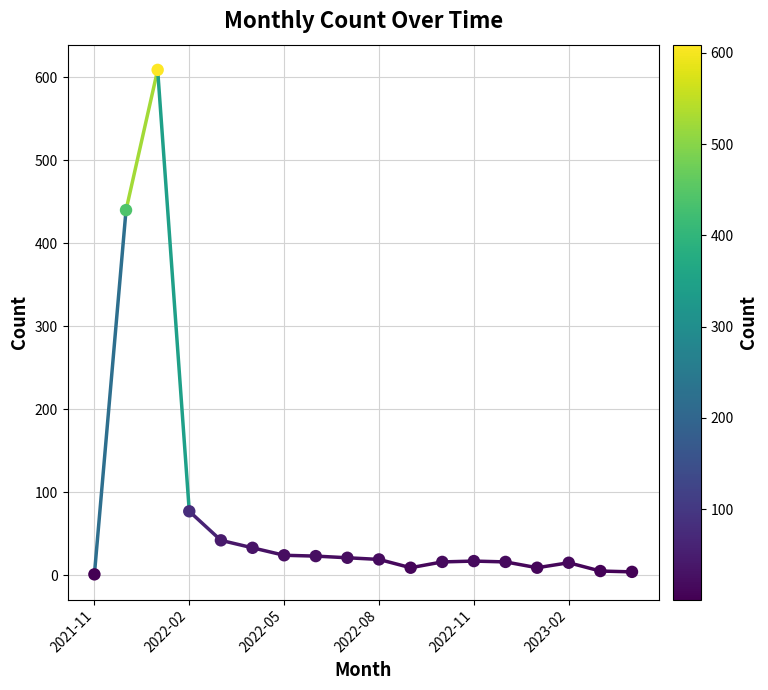

What Y value in the scatter plot is closest to 305?

440